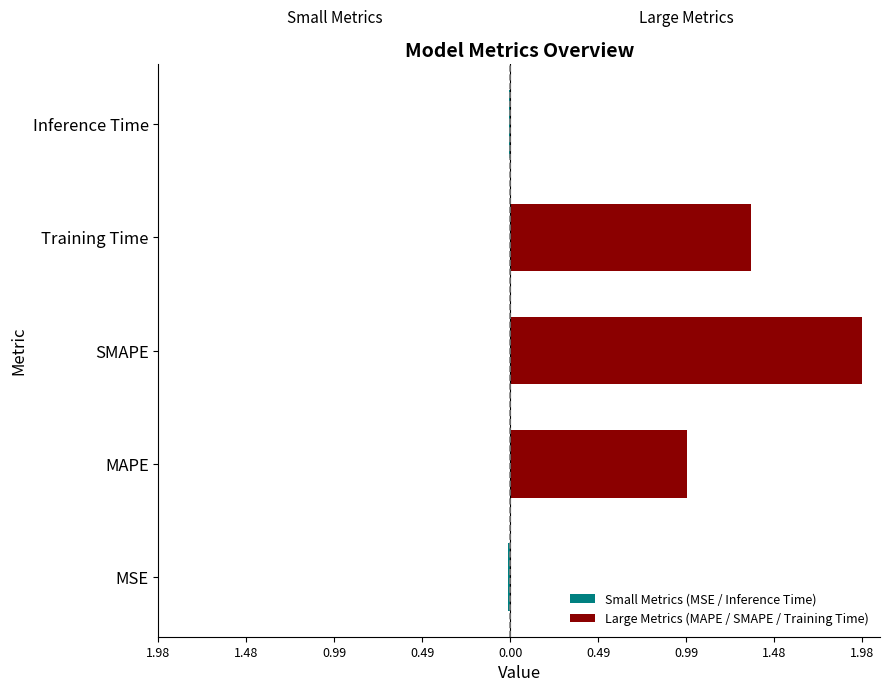

Does the chart contain any negative values?

Yes